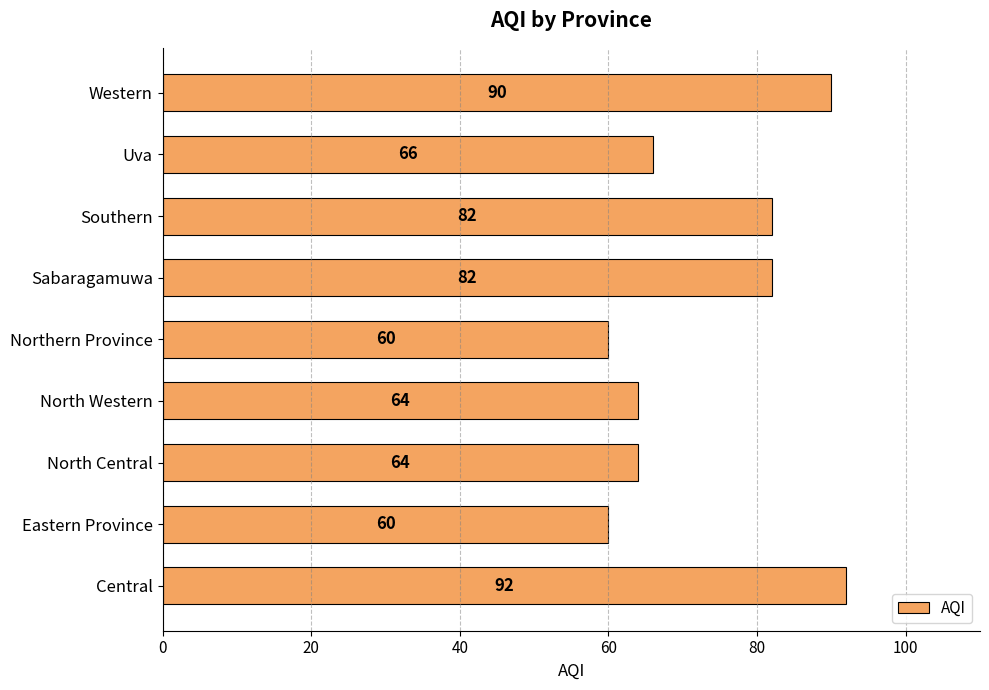

Reading bottom to top, what are all the values shown in this chart?

Central=92	Eastern Province=60	North Central=64	North Western=64	Northern Province=60	Sabaragamuwa=82	Southern=82	Uva=66	Western=90